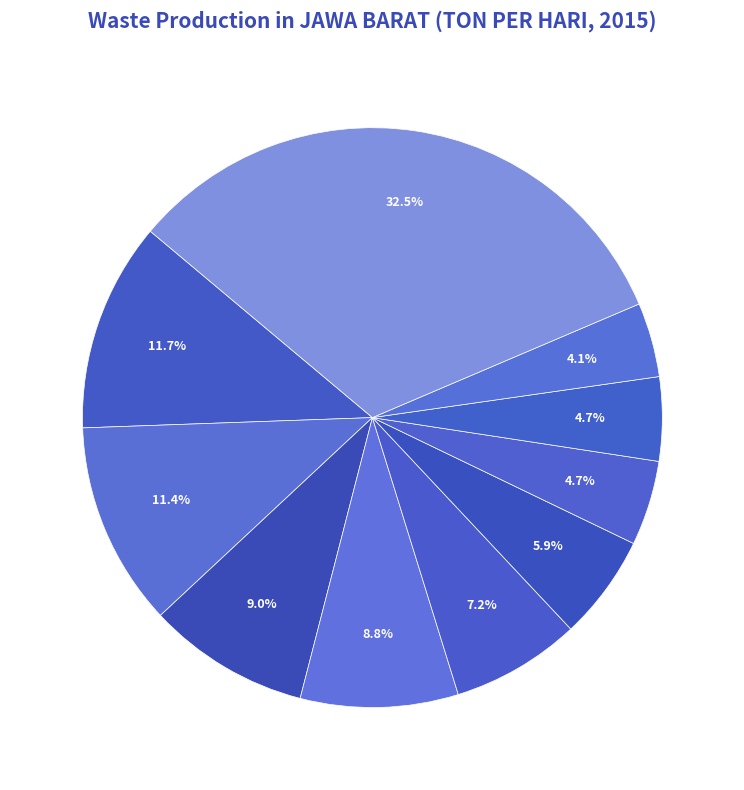

Rank the categories by value from highest to lowest.

KOTA BANDUNG, KOTA BEKASI, KABUPATEN BANDUNG, KOTA DEPOK, KABUPATEN BOGOR, KABUPATEN BEKASI, KOTA BOGOR, KABUPATEN CIANJUR, KABUPATEN KARAWANG, KABUPATEN BANDUNG BARAT, KABUPATEN INDRAMAYU, KOTA CIMAHI, KABUPATEN SUBANG, KOTA TASIKMALAYA, KABUPATEN CIREBON, KABUPATEN GARUT, KABUPATEN TASIKMALAYA, KABUPATEN SUKABUMI, KOTA SUKABUMI, KABUPATEN PURWAKARTA, KOTA CIREBON, KABUPATEN CIAMIS, KABUPATEN MAJALENGKA, KABUPATEN KUNINGAN, KABUPATEN SUMEDANG, KABUPATEN PANGANDARAN, KOTA BANJAR